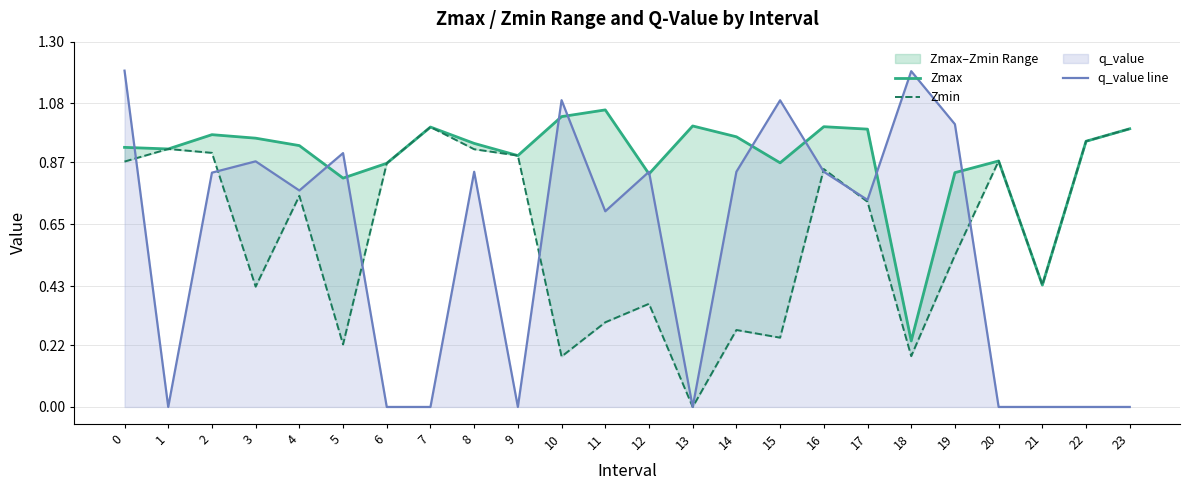

List the labels in order of q_value line value, smallest first.

1, 6, 7, 9, 13, 20, 21, 22, 23, 11, 17, 4, 2, 8, 12, 14, 16, 3, 5, 19, 15, 10, 18, 0